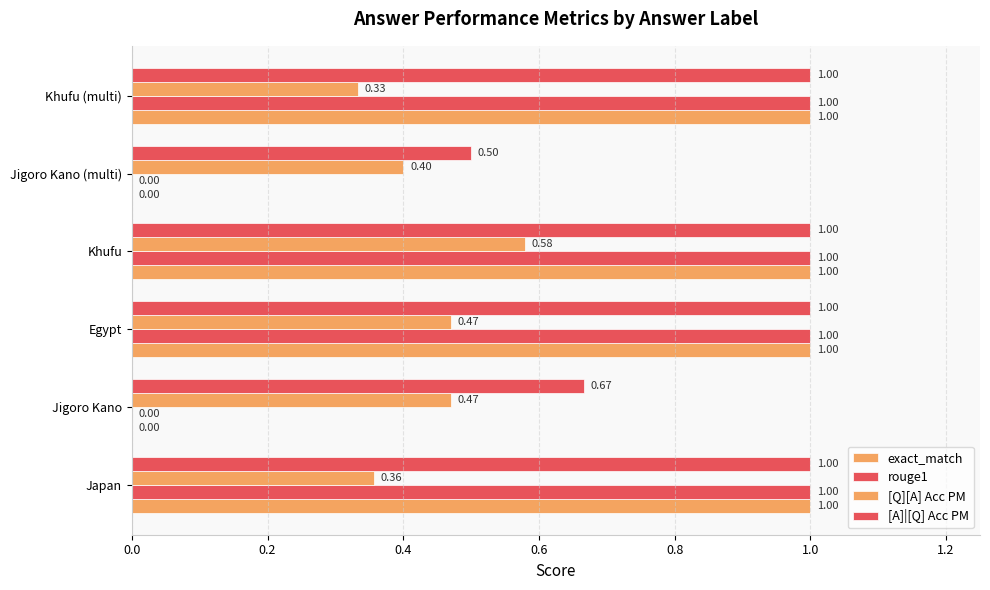

How many series are shown in this chart?

4